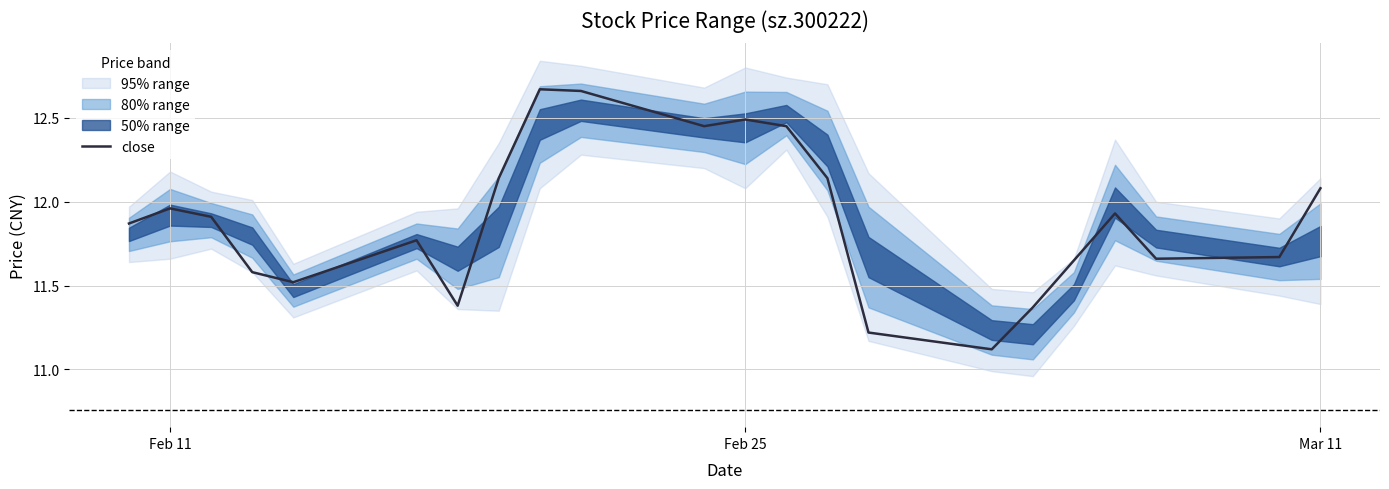

The value of close at Feb 25 is 12.5. True or false?

True